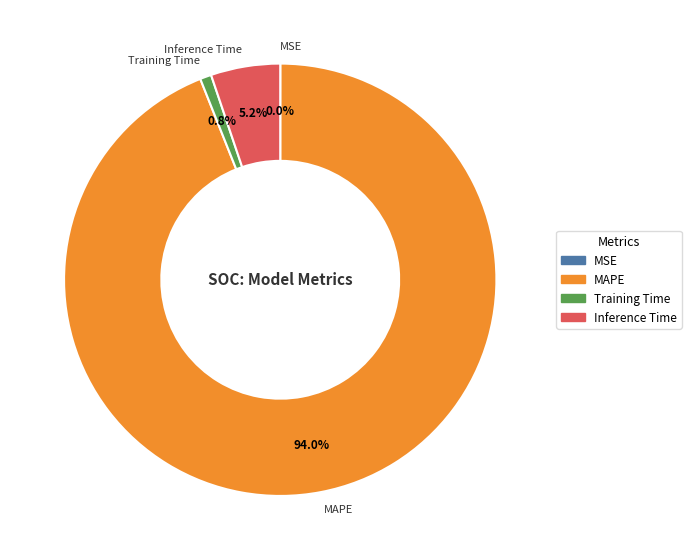

What is the majority slice?

MAPE